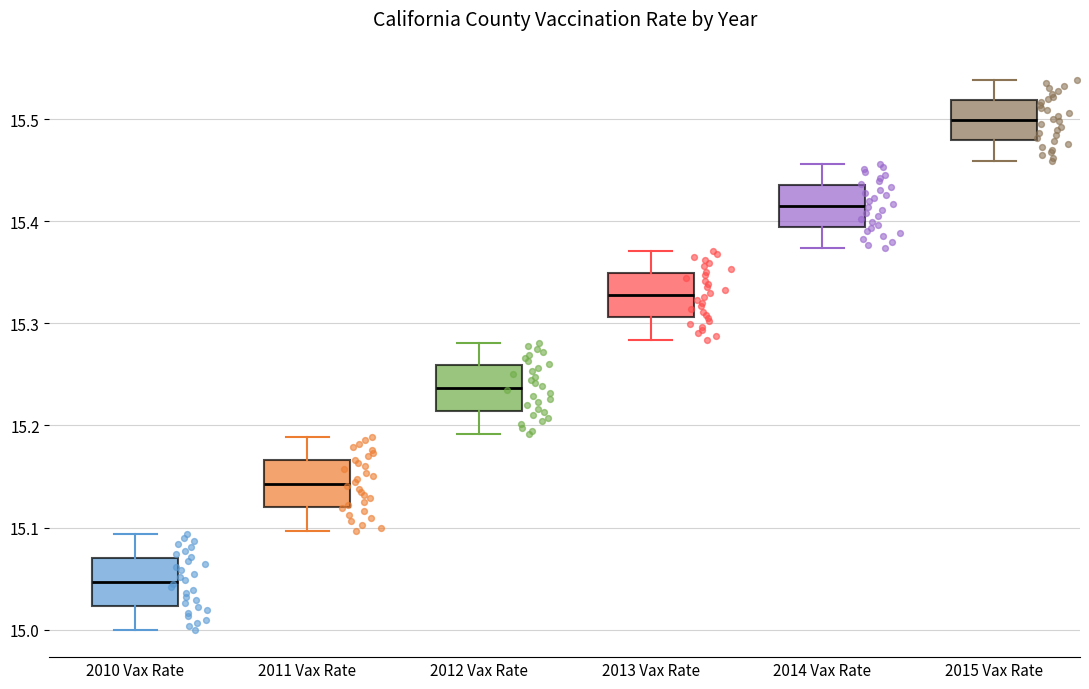

Which box's median line is the lowest?

2010 Vax Rate